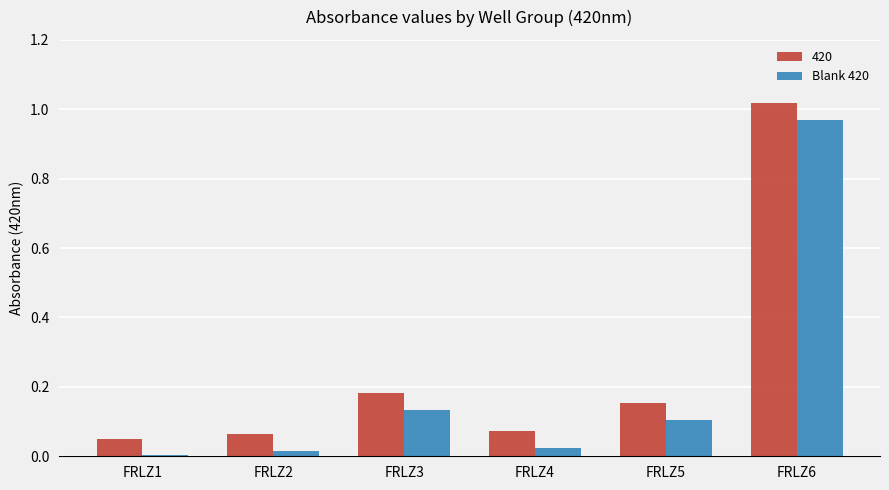

Are the bars horizontal?

No